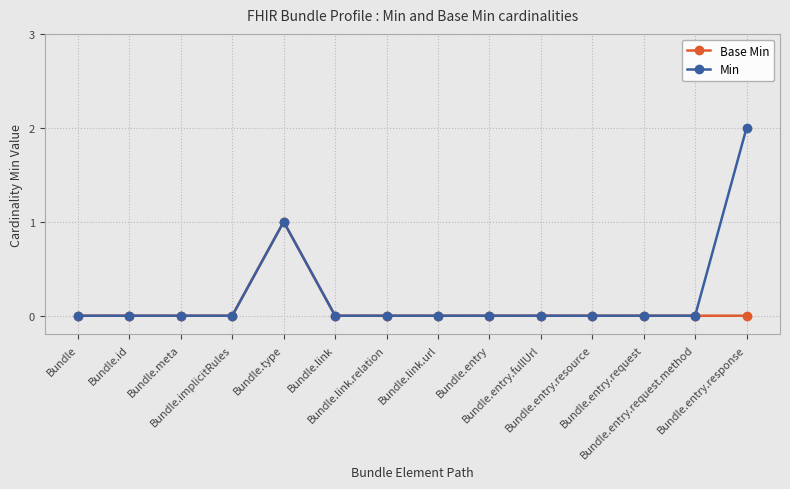

What is the sum of all Base Min values?

1